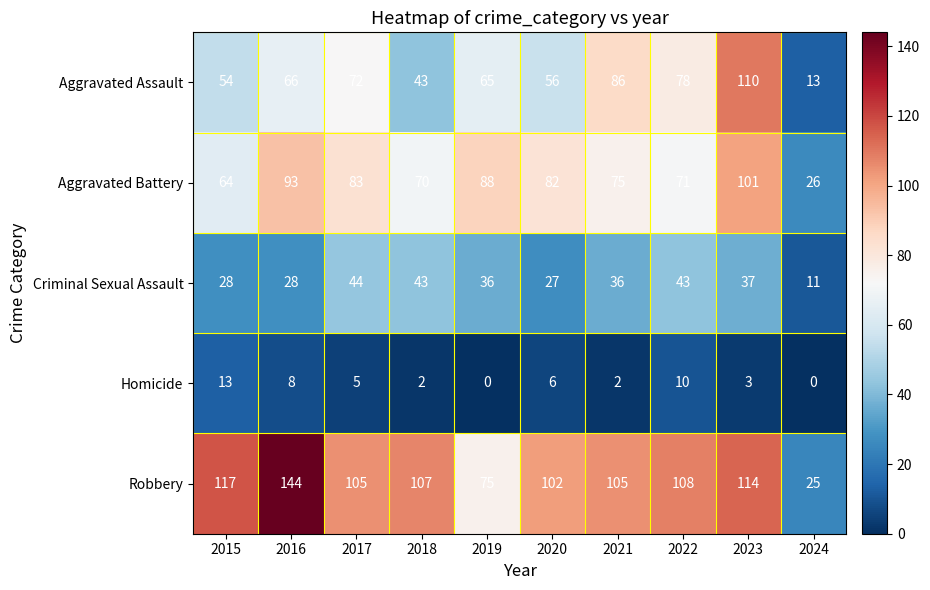

What is the difference between the second highest and second lowest values in the Criminal Sexual Assault series?

16